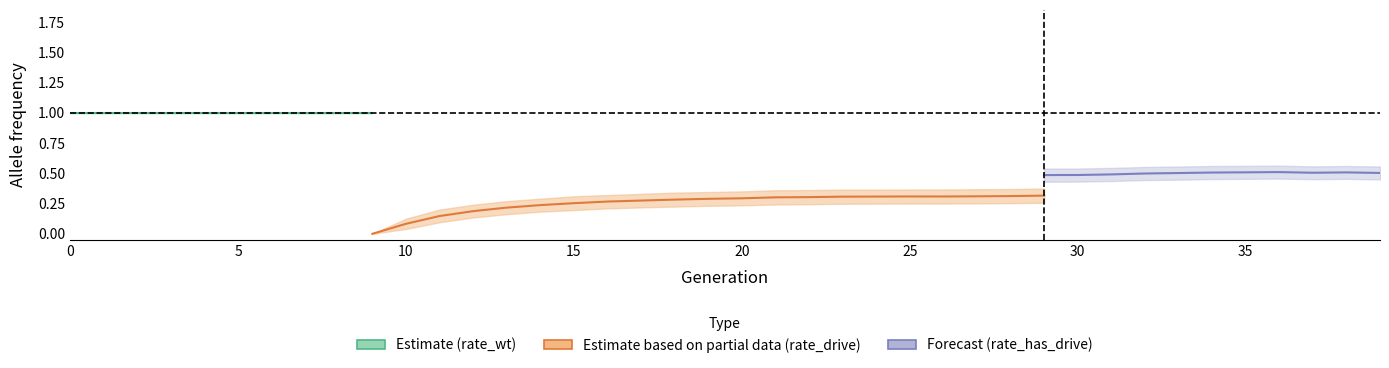

What is the highest value of the rate_drive series?

0.3